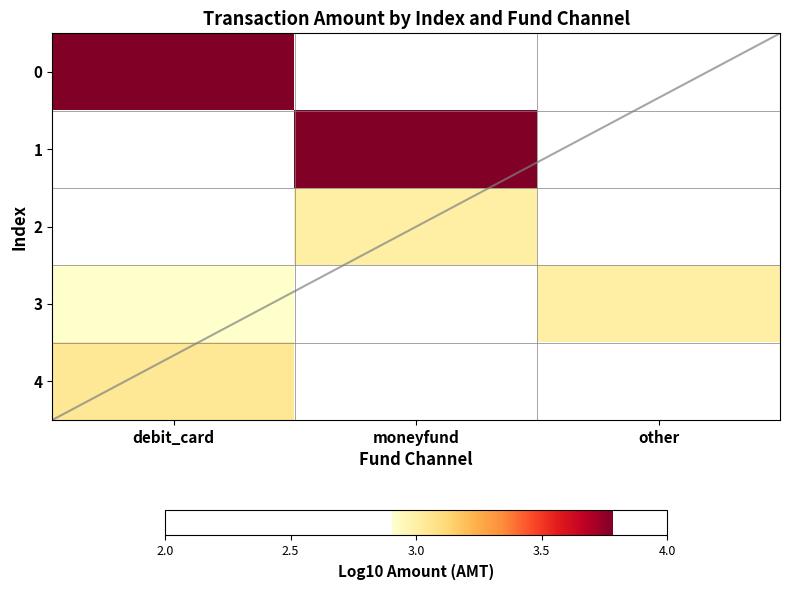

The 1 series shows 6.5 at moneyfund. True or false?

False